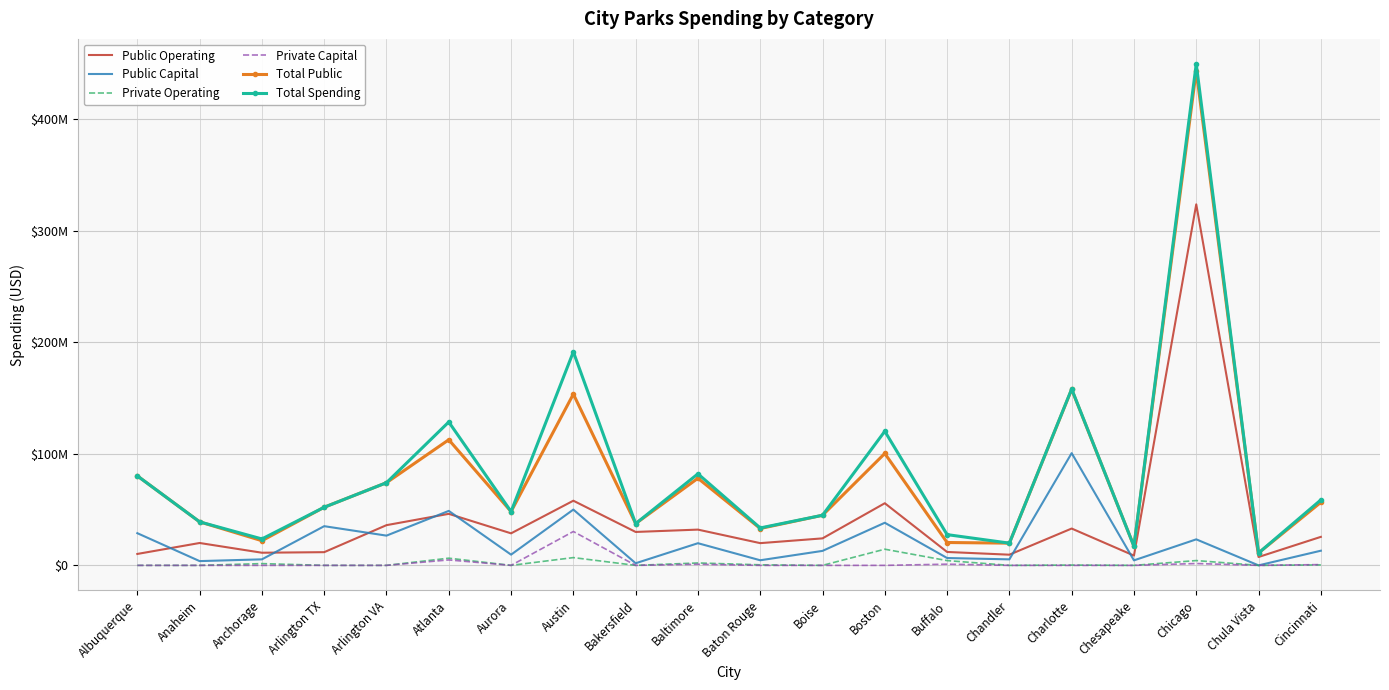

True or false: Total Public has a value of 112672955 at Atlanta.

True